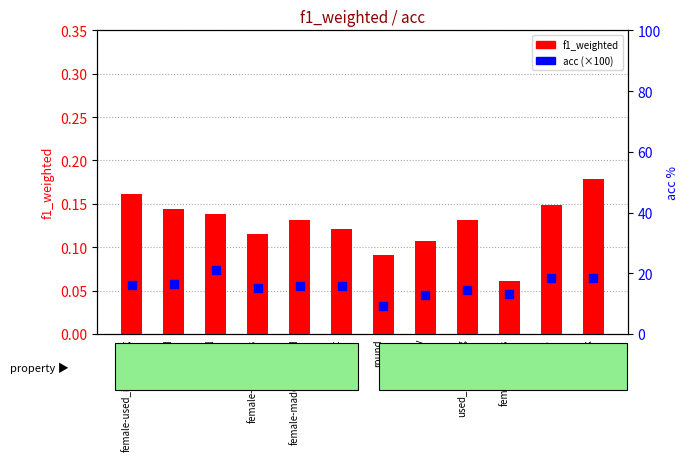

Which series contains the highest Y value?

acc (percentile)